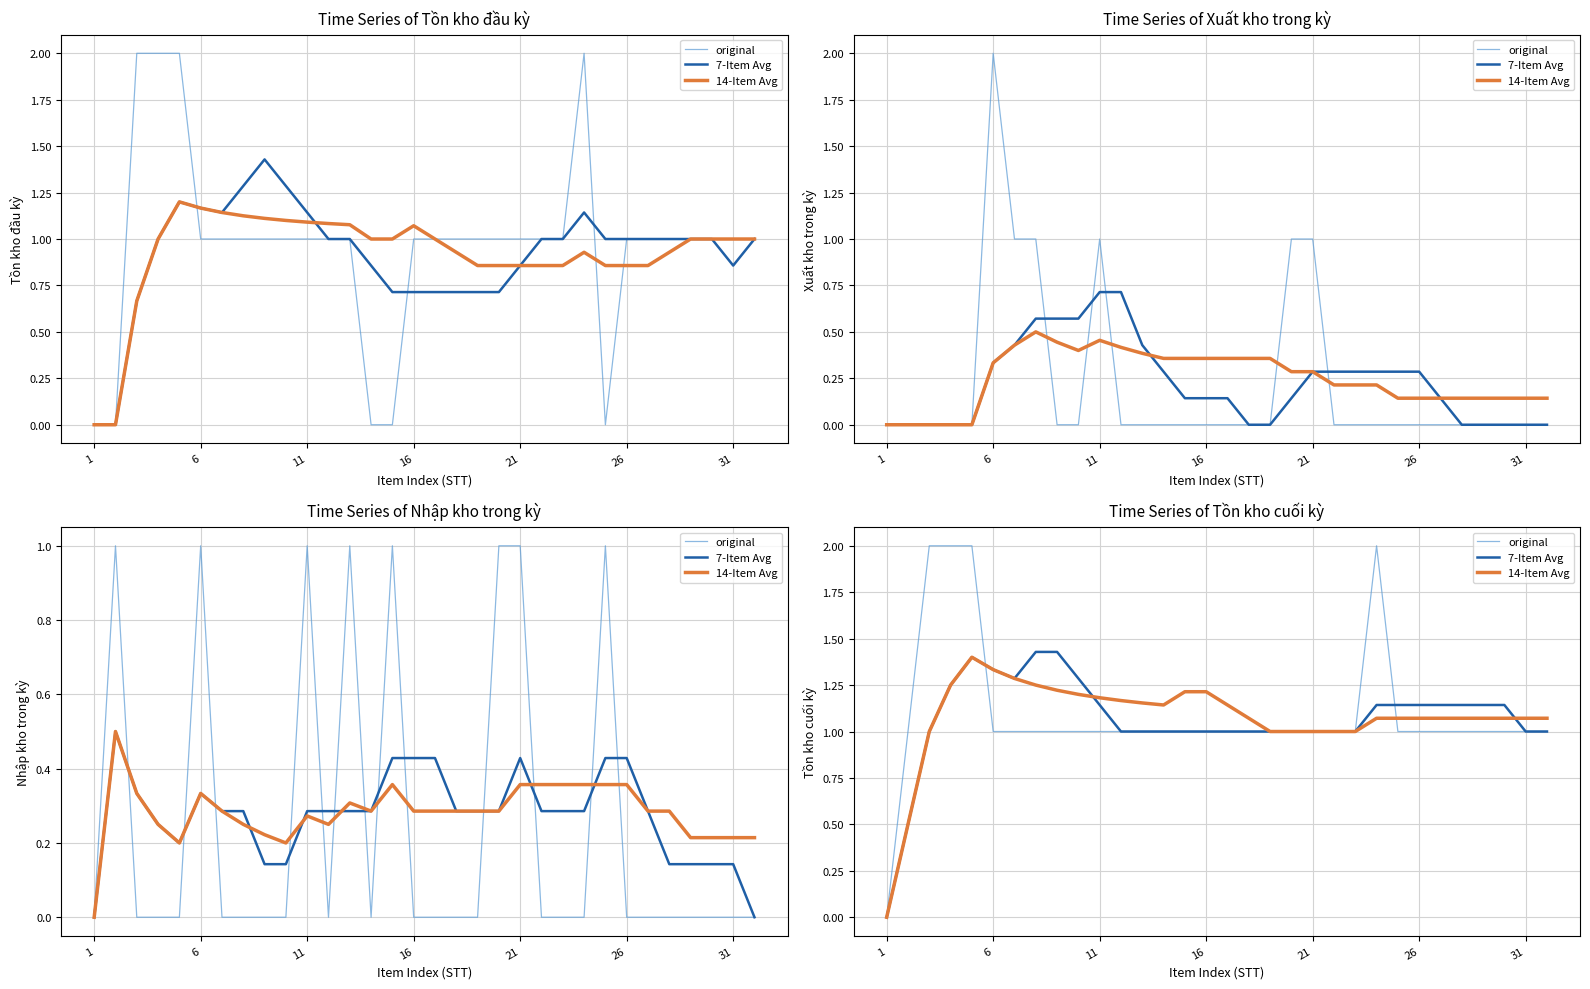

What is the difference between the highest and lowest values at 12?

0.2